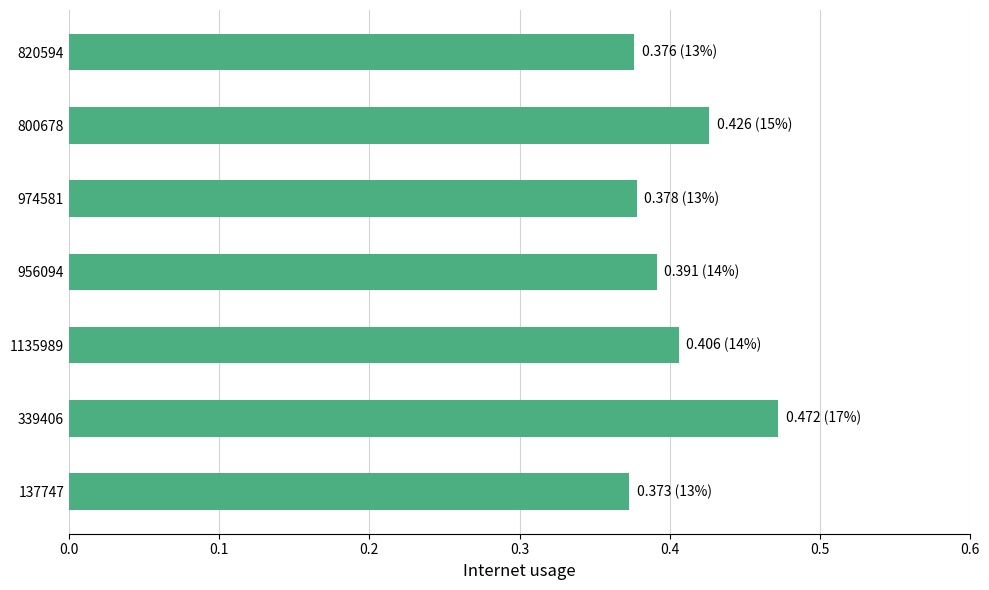

The value at 1135989 is 0.2. True or false?

False